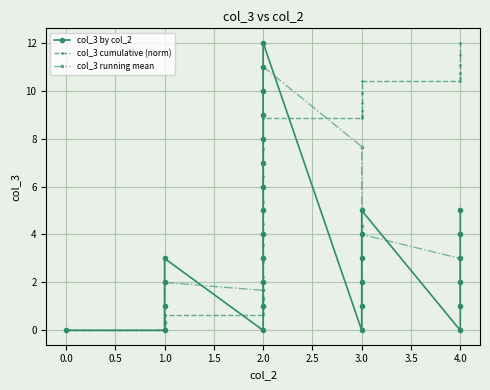

The col_3 by col_2 series shows 2.0 at 2.0. True or false?

True